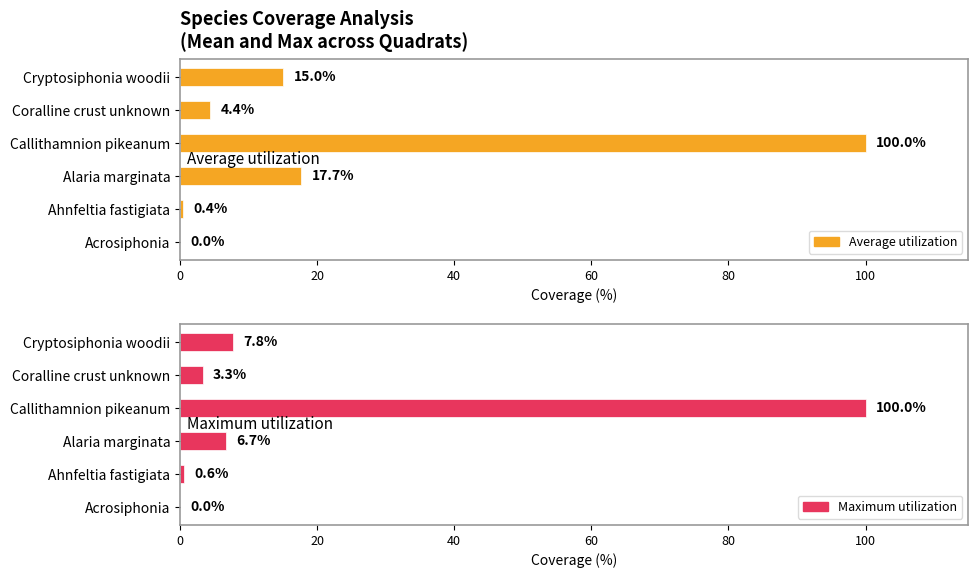

The Maximum utilization series shows 5.4 at Cryptosiphonia woodii. True or false?

False